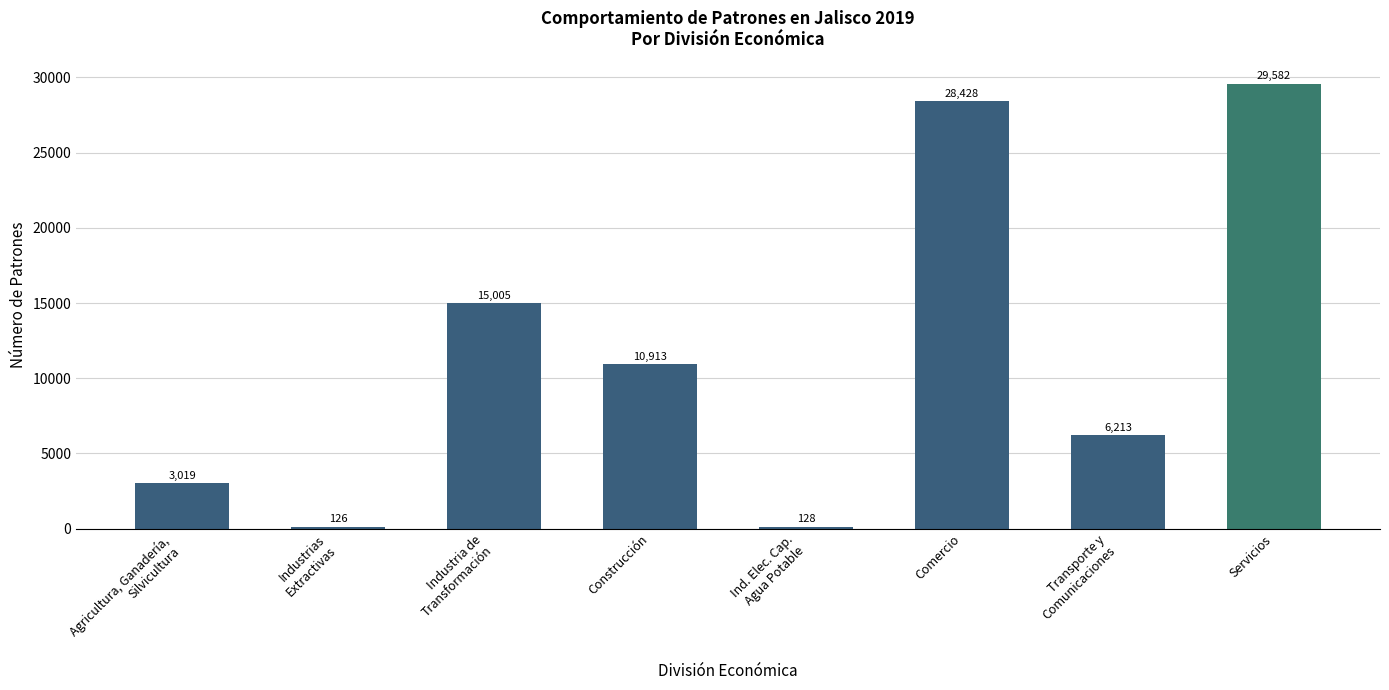

How many values are below 10913?

4